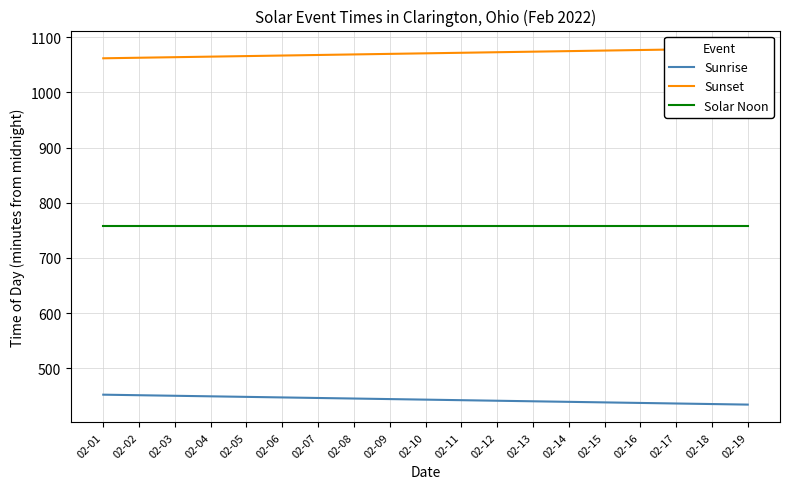

What are all the series names shown in the legend?

Sunrise, Sunset, Solar Noon